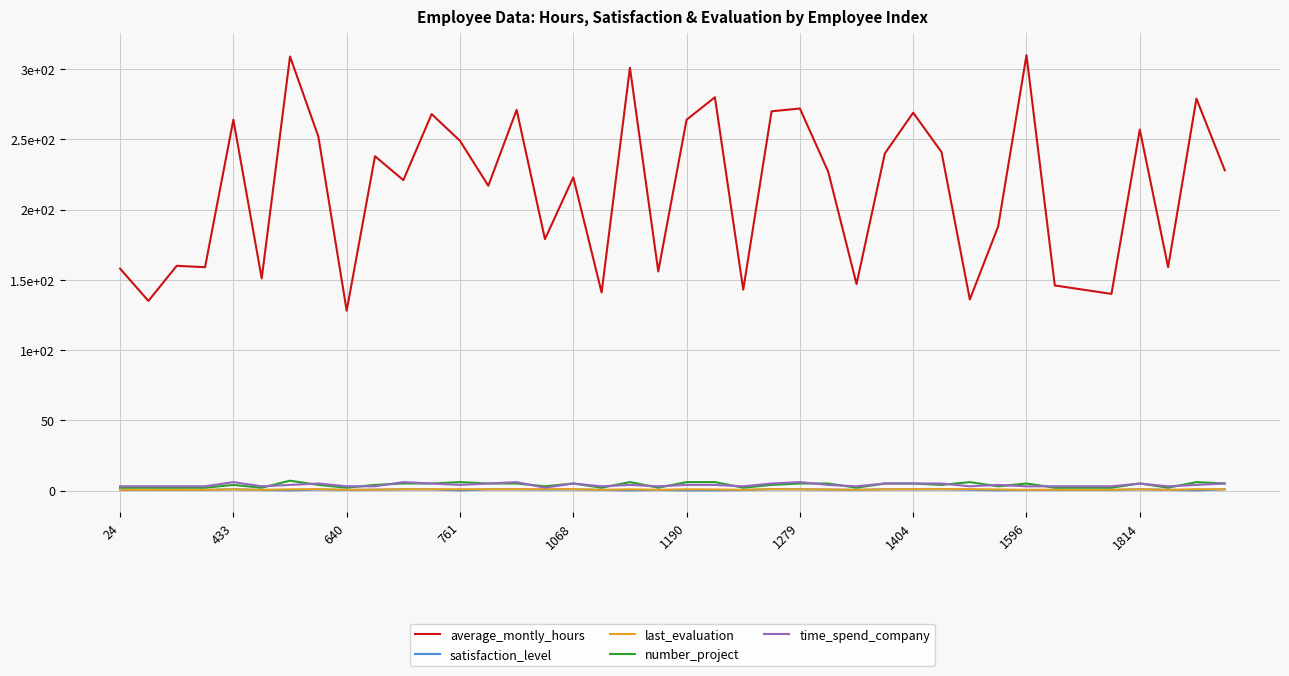

What is the lowest value of the time_spend_company series?

2.0